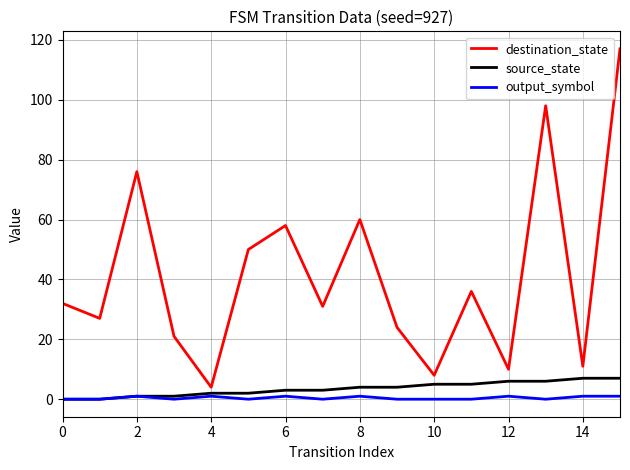

True or false: destination_state and output_symbol cross at least once.

False